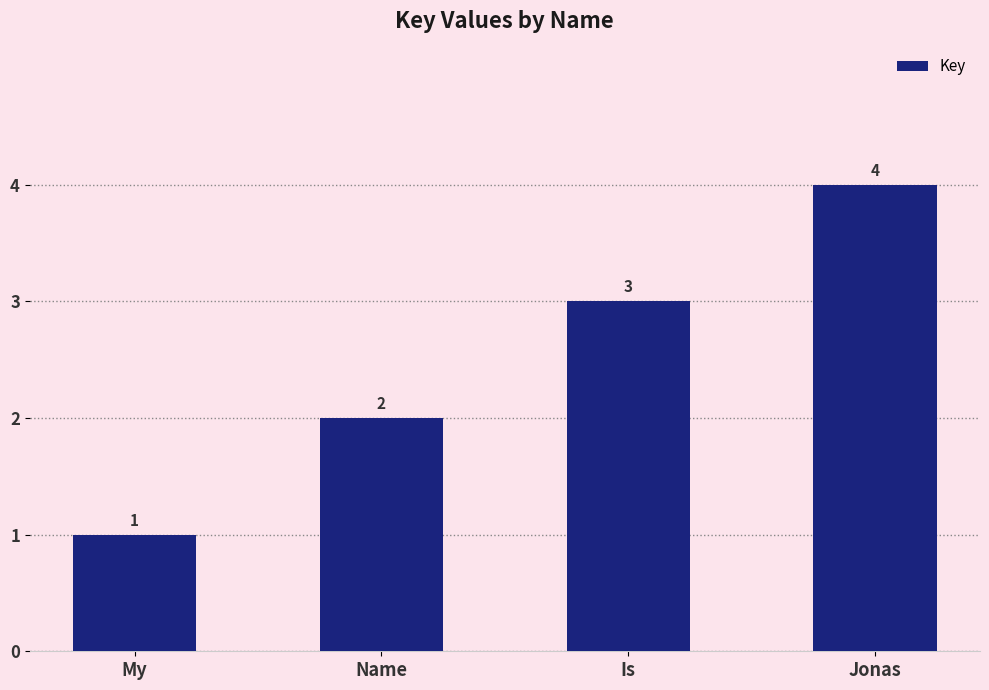

At which category does the chart reach its peak across all series?

Jonas